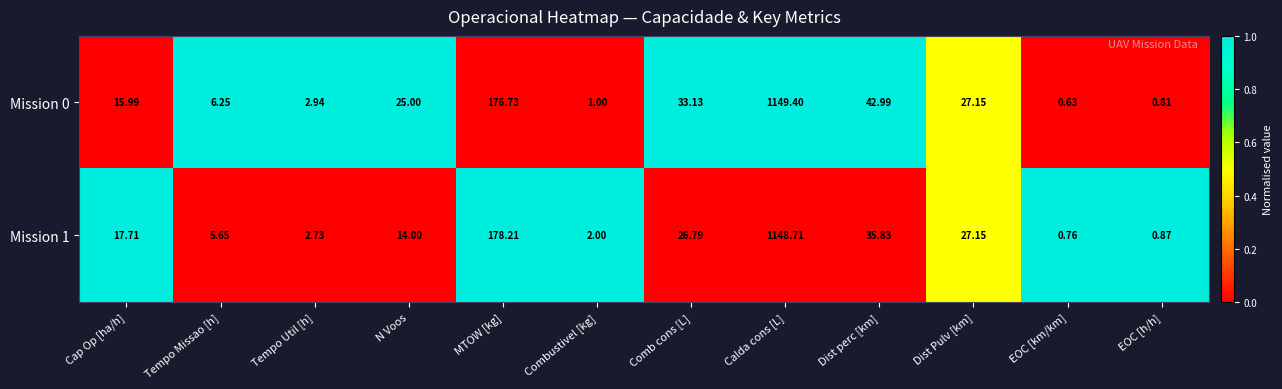

Where does the Mission 1 series first go above 17?

Cap Op [ha/h]